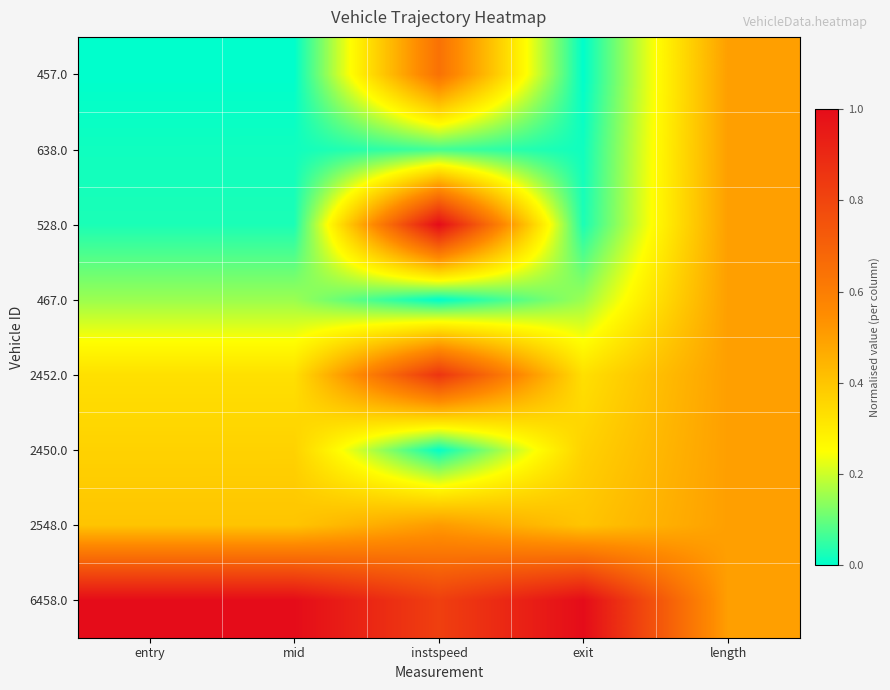

Which has a higher value, mid or entry?

mid